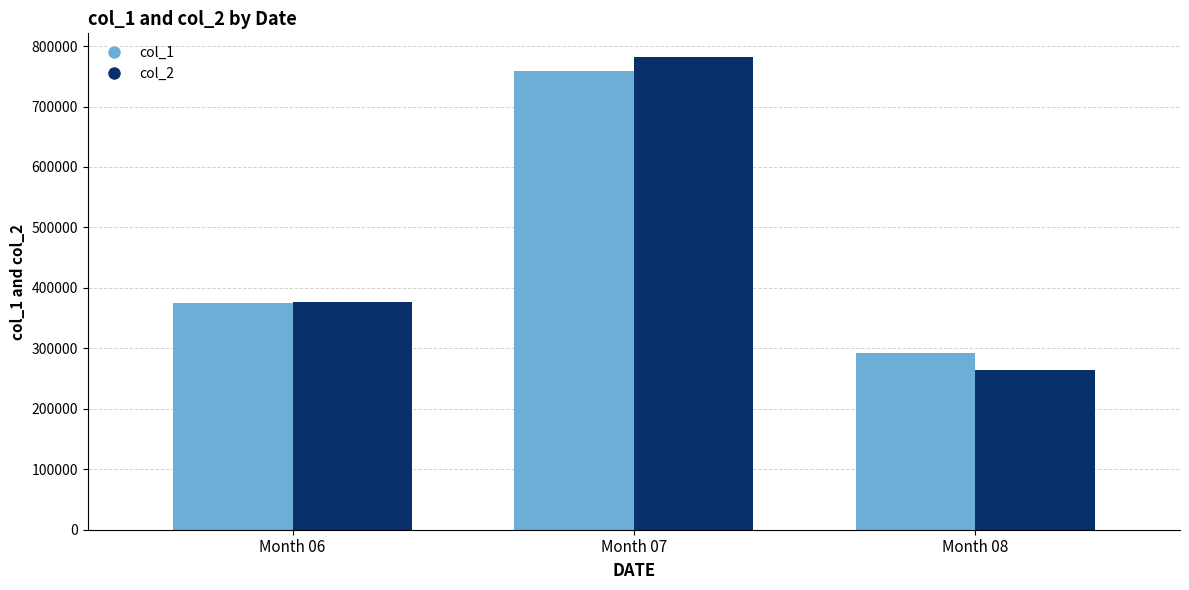

Count the number of categories in the chart.

3